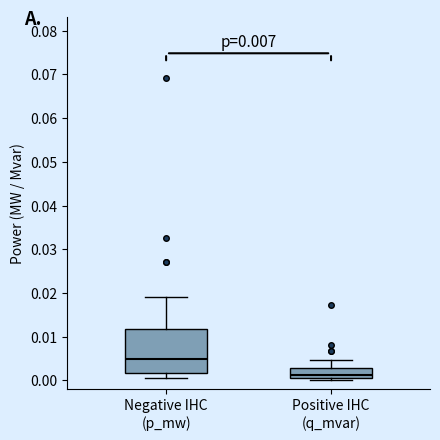

Which box is the tallest, from its lower edge to its upper edge?

Negative IHC (p_mw)